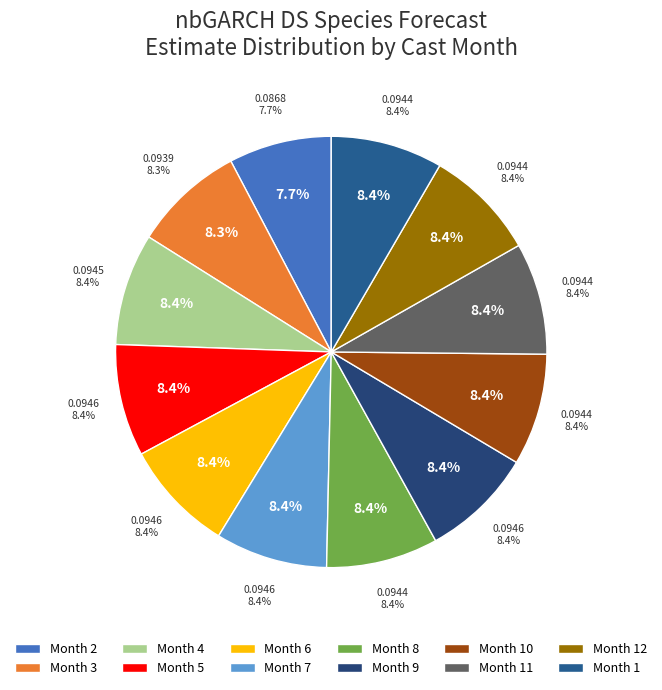

True or false: 5 accounts for 19% of the total.

False